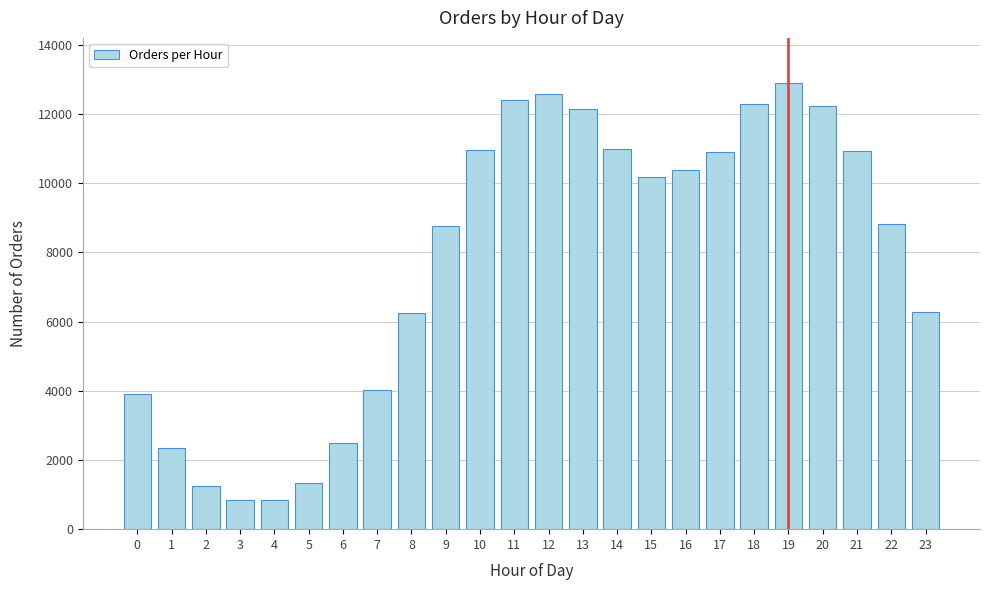

What is the difference between the second highest and second lowest values?

11733